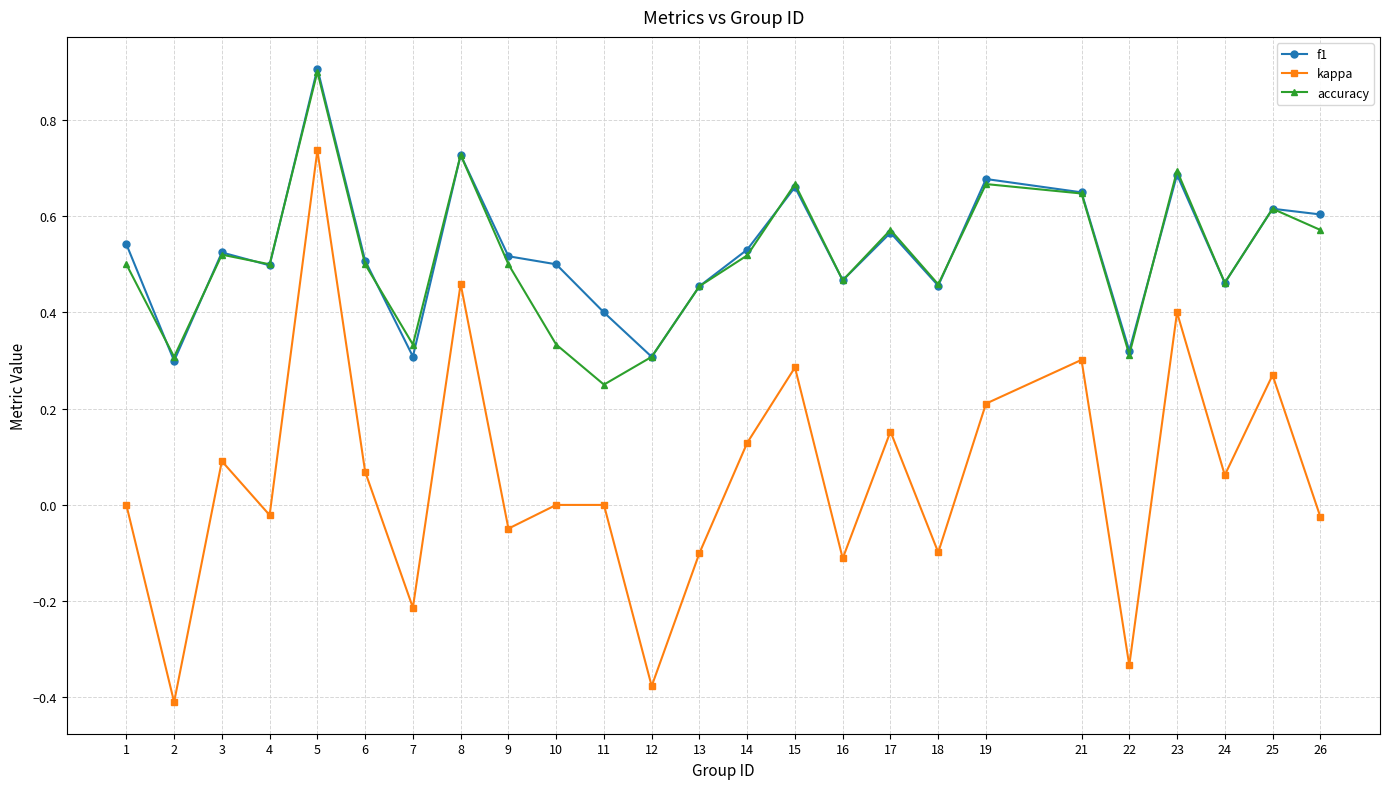

True or false: accuracy has more than 0 points higher than both neighbors.

True